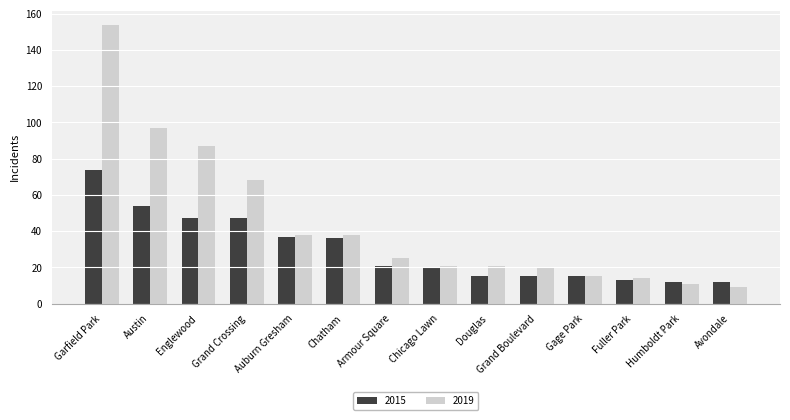

What is the total value across all series at Englewood?

134